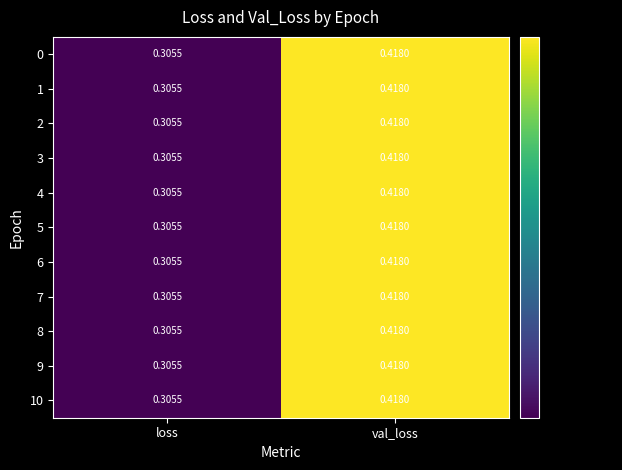

Rank the categories by 7 value from highest to lowest.

val_loss, loss